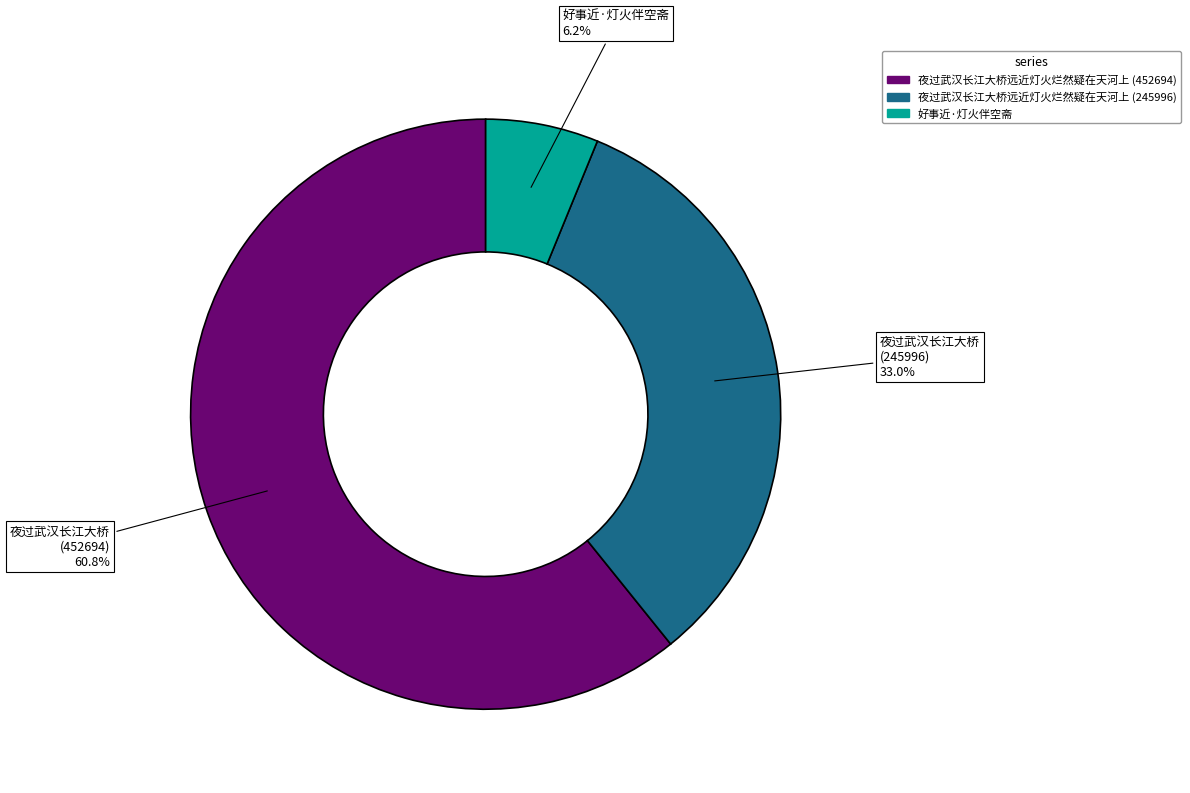

To the nearest percent, what is the difference between the 夜过武汉长江大桥远近灯火烂然疑在天河上 (452694) and 好事近·灯火伴空斋 slice percentages?

55%